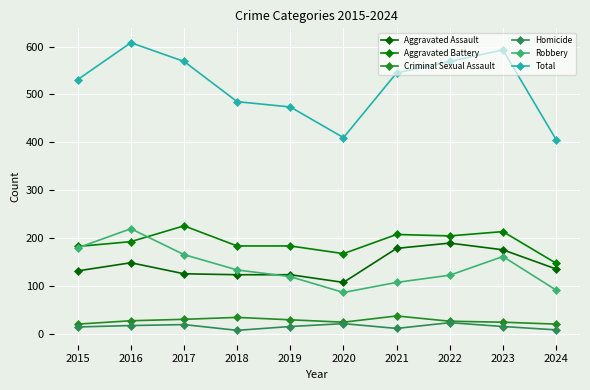

Is the value of Aggravated Battery at 2022 greater than the value of Robbery at 2021?

Yes